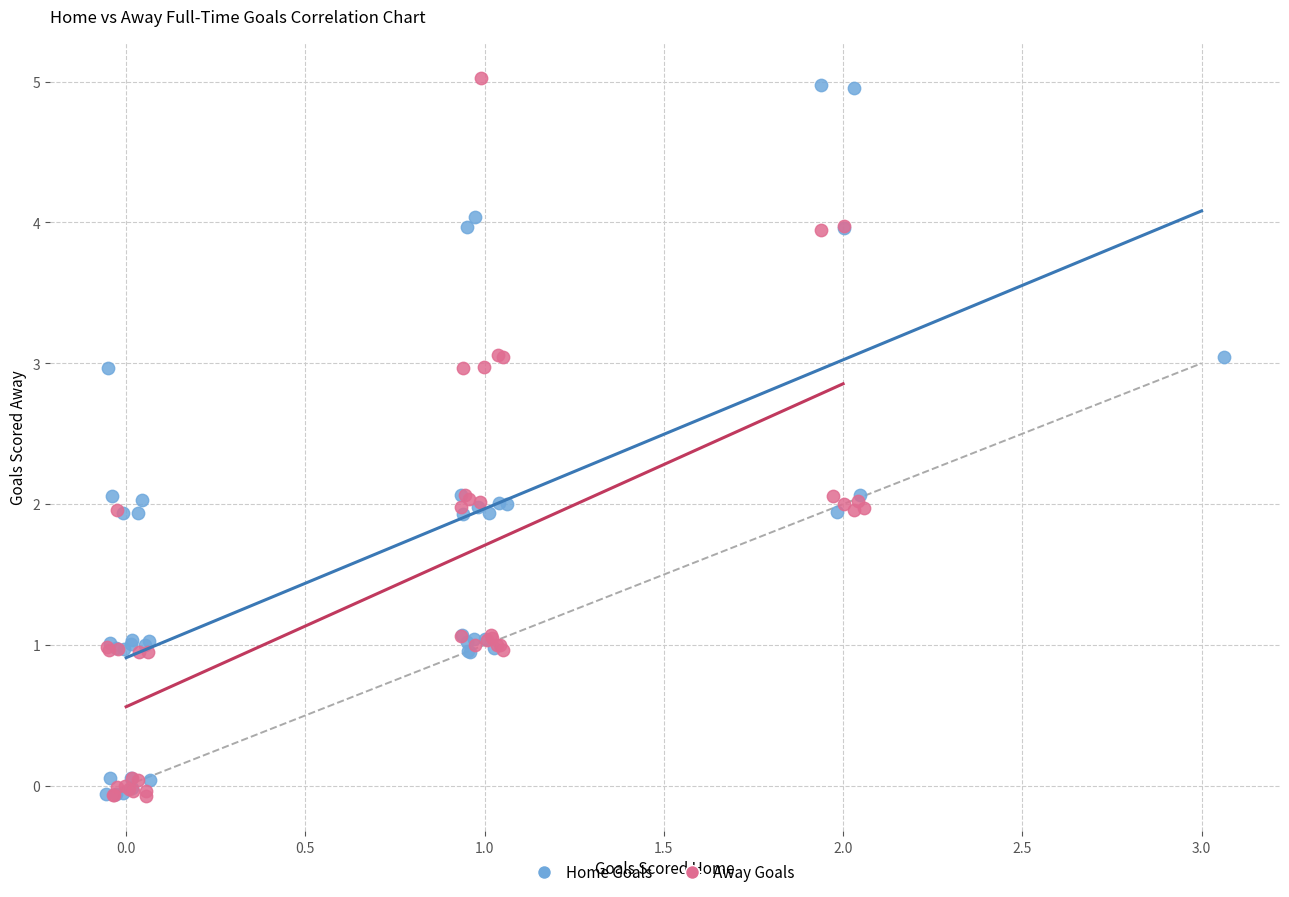

Which series has the largest Y range (max minus min)?

Away Goals